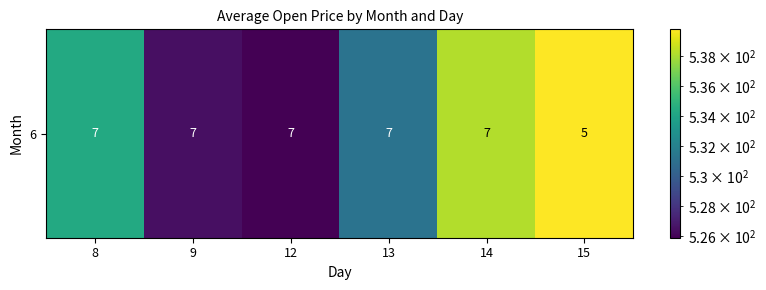

True or false: the data shows 539.8 at 15.

True